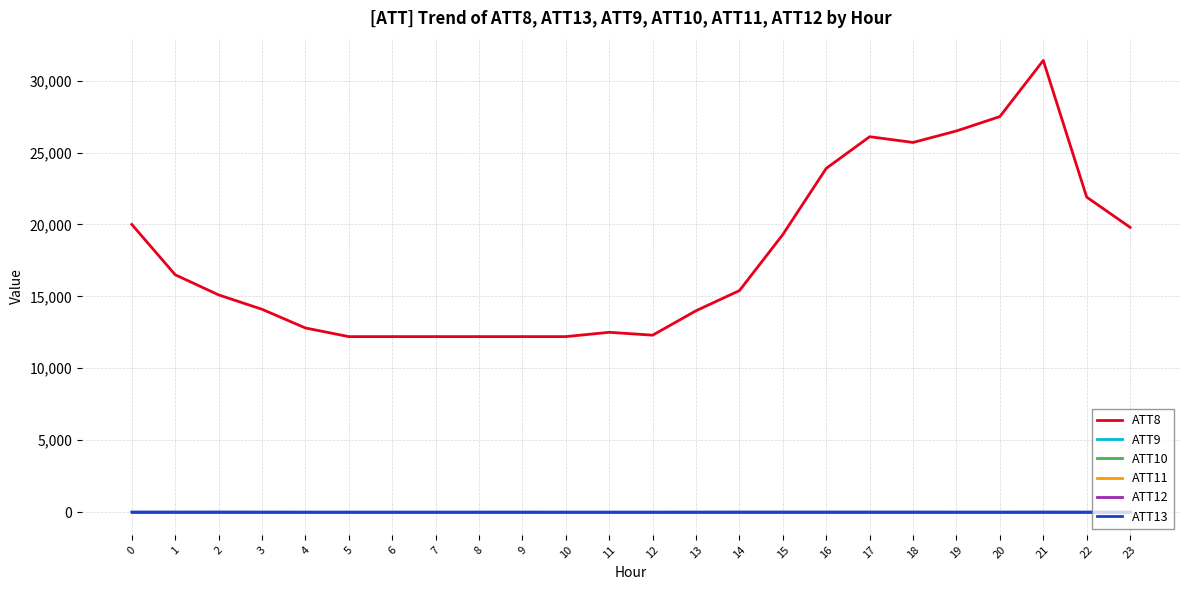

Reading right to left, list all the values displayed in this chart.

ATT8: 19800.0	21900.0	31400.0	27500.0	26500.0	25700.0	26100.0	23900.0	19300.0	15400.0	14000.0	12300.0	12500.0	12200.0	12200.0	12200.0	12200.0	12200.0	12200.0	12800.0	14100.0	15100.0	16500.0	20000.0
ATT9: -10.0	-10.0	-10.0	-10.0	-10.0	-10.0	-10.0	-10.0	-10.0	-10.0	-10.0	-10.0	-10.0	-10.0	-10.0	-10.0	-10.0	-10.0	-10.0	-10.0	-10.0	-10.0	-10.0	-10.0
ATT10: -10.0	-10.0	-10.0	-10.0	-10.0	-10.0	-10.0	-10.0	-10.0	-10.0	-10.0	-10.0	-10.0	-10.0	-10.0	-10.0	-10.0	-10.0	-10.0	-10.0	-10.0	-10.0	-10.0	-10.0
ATT11: -10.0	-10.0	-10.0	-10.0	-10.0	-10.0	-10.0	-10.0	-10.0	-10.0	-10.0	-10.0	-10.0	-10.0	-10.0	-10.0	-10.0	-10.0	-10.0	-10.0	-10.0	-10.0	-10.0	-10.0
ATT12: -10.0	-10.0	-10.0	-10.0	-10.0	-10.0	-10.0	-10.0	-10.0	-10.0	-10.0	-10.0	-10.0	-10.0	-10.0	-10.0	-10.0	-10.0	-10.0	-10.0	-10.0	-10.0	-10.0	-10.0
ATT13: 6.2	4.7	6.6	3.9	4.8	5.9	6.3	6.5	6.3	6.2	4.8	2.2	1.9	2.1	3.8	3.1	1.6	1.8	2.8	2.5	4.8	7.9	5.4	7.6